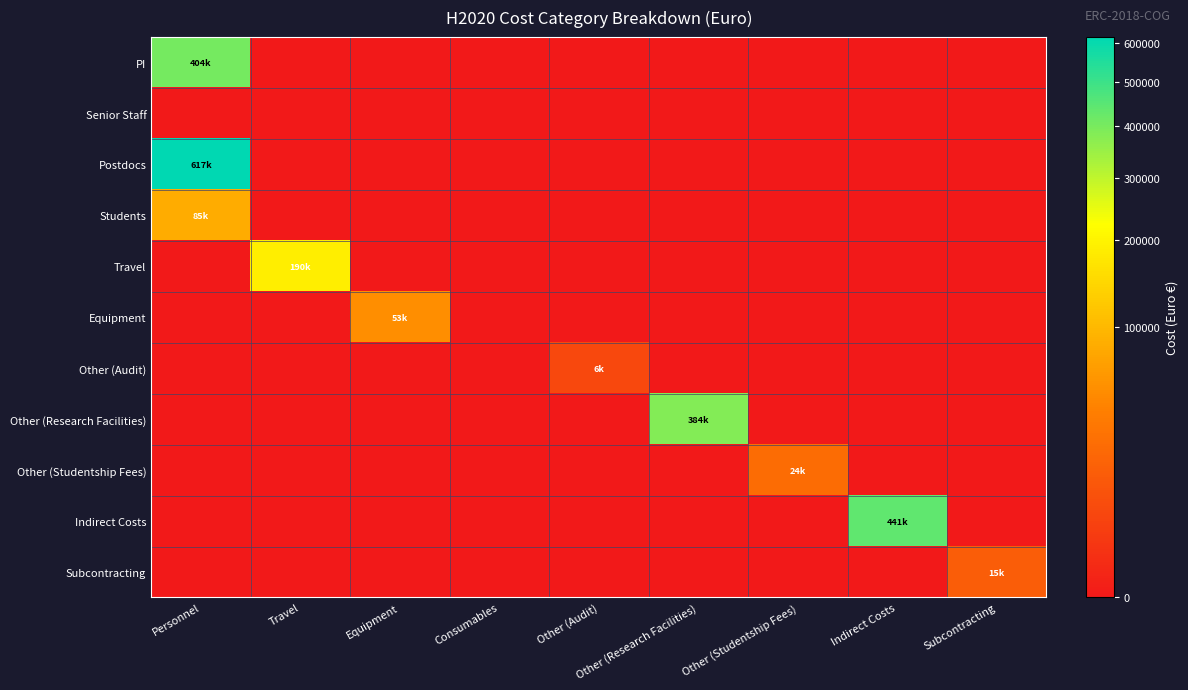

Reading right to left, list all the values displayed in this chart.

PI: Subcontracting=0.0	Indirect Costs=0.0	Other (Studentship Fees)=0.0	Other (Research Facilities)=0.0	Other (Audit)=0.0	Consumables=0.0	Equipment=0.0	Travel=0.0	Personnel=403853.5
Senior Staff: Subcontracting=0.0	Indirect Costs=0.0	Other (Studentship Fees)=0.0	Other (Research Facilities)=0.0	Other (Audit)=0.0	Consumables=0.0	Equipment=0.0	Travel=0.0	Personnel=0.0
Postdocs: Subcontracting=0.0	Indirect Costs=0.0	Other (Studentship Fees)=0.0	Other (Research Facilities)=0.0	Other (Audit)=0.0	Consumables=0.0	Equipment=0.0	Travel=0.0	Personnel=617145.5
Students: Subcontracting=0.0	Indirect Costs=0.0	Other (Studentship Fees)=0.0	Other (Research Facilities)=0.0	Other (Audit)=0.0	Consumables=0.0	Equipment=0.0	Travel=0.0	Personnel=84544.7
Travel: Subcontracting=0.0	Indirect Costs=0.0	Other (Studentship Fees)=0.0	Other (Research Facilities)=0.0	Other (Audit)=0.0	Consumables=0.0	Equipment=0.0	Travel=190000.0	Personnel=0.0
Equipment: Subcontracting=0.0	Indirect Costs=0.0	Other (Studentship Fees)=0.0	Other (Research Facilities)=0.0	Other (Audit)=0.0	Consumables=0.0	Equipment=53000.0	Travel=0.0	Personnel=0.0
Other (Audit): Subcontracting=0.0	Indirect Costs=0.0	Other (Studentship Fees)=0.0	Other (Research Facilities)=0.0	Other (Audit)=5753.2	Consumables=0.0	Equipment=0.0	Travel=0.0	Personnel=0.0
Other (Research Facilities): Subcontracting=0.0	Indirect Costs=0.0	Other (Studentship Fees)=0.0	Other (Research Facilities)=384200.7	Other (Audit)=0.0	Consumables=0.0	Equipment=0.0	Travel=0.0	Personnel=0.0
Other (Studentship Fees): Subcontracting=0.0	Indirect Costs=0.0	Other (Studentship Fees)=23582.1	Other (Research Facilities)=0.0	Other (Audit)=0.0	Consumables=0.0	Equipment=0.0	Travel=0.0	Personnel=0.0
Indirect Costs: Subcontracting=0.0	Indirect Costs=440519.9	Other (Studentship Fees)=0.0	Other (Research Facilities)=0.0	Other (Audit)=0.0	Consumables=0.0	Equipment=0.0	Travel=0.0	Personnel=0.0
Subcontracting: Subcontracting=15000.0	Indirect Costs=0.0	Other (Studentship Fees)=0.0	Other (Research Facilities)=0.0	Other (Audit)=0.0	Consumables=0.0	Equipment=0.0	Travel=0.0	Personnel=0.0